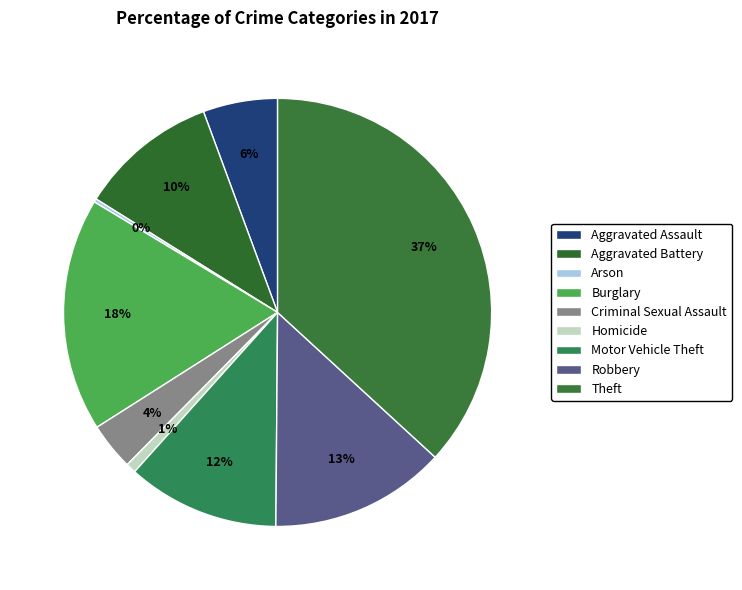

To the nearest percent, what is the difference between the largest and smallest slice percentages?

37%